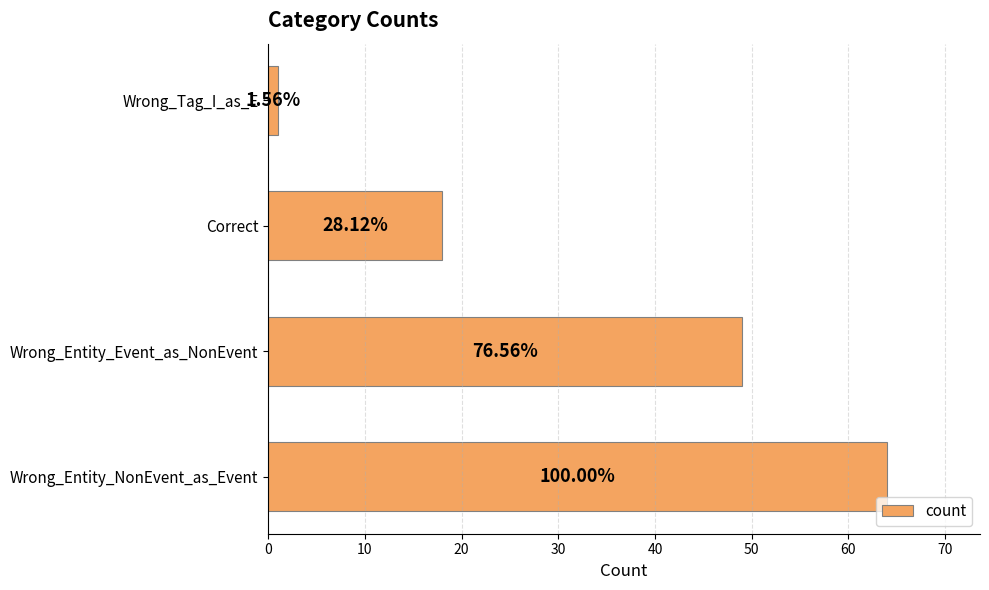

Does the chart contain any negative values?

No